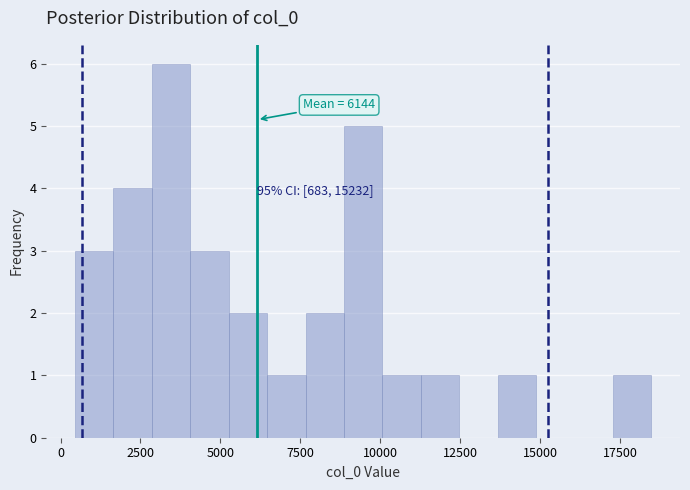

Read against the x-axis, roughly where is the centre of the tallest bar?

3500